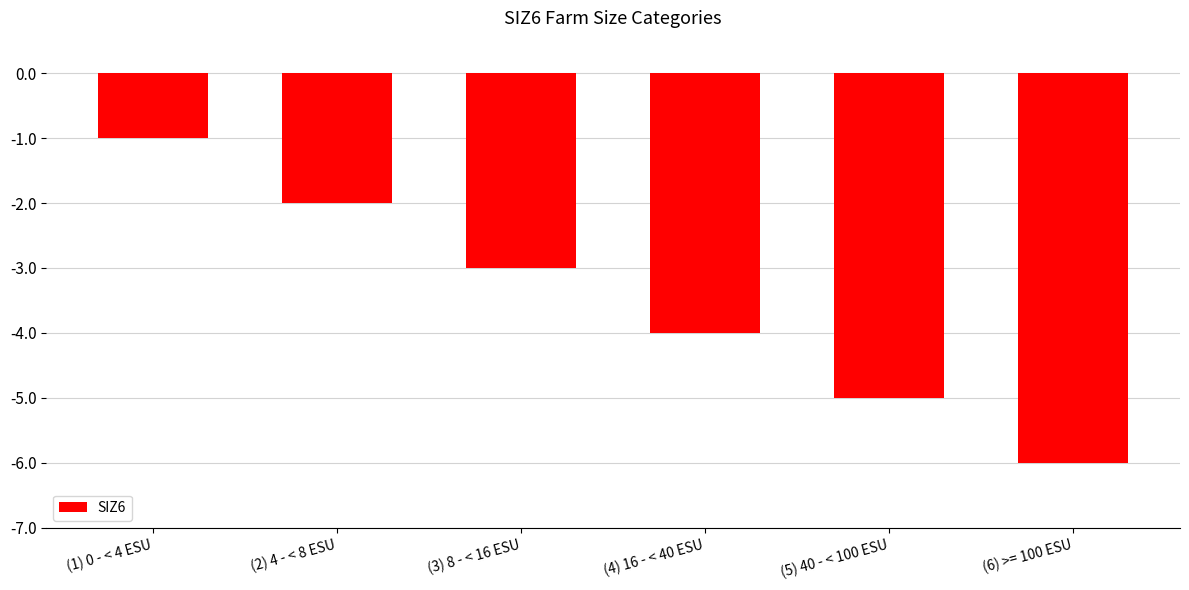

What is the value of the 3rd bar from the left?

-3